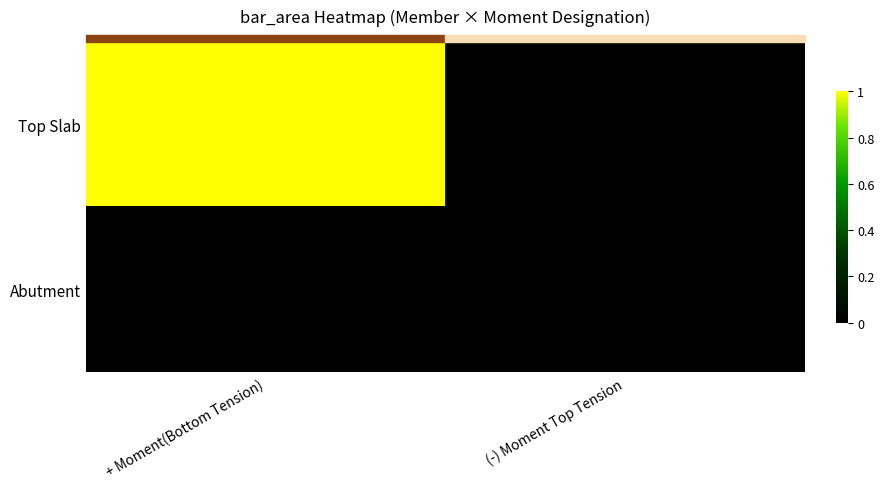

Which label corresponds to the largest value in the chart?

+ Moment(Bottom Tension)